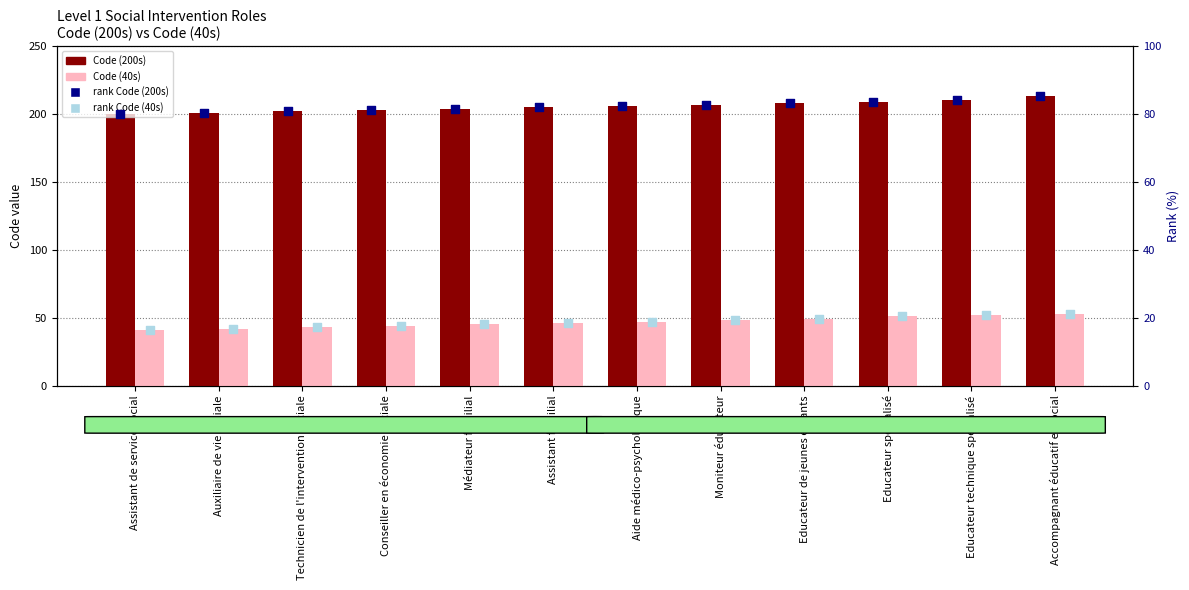

Which series contains the lowest Y value?

rank Code (40s)